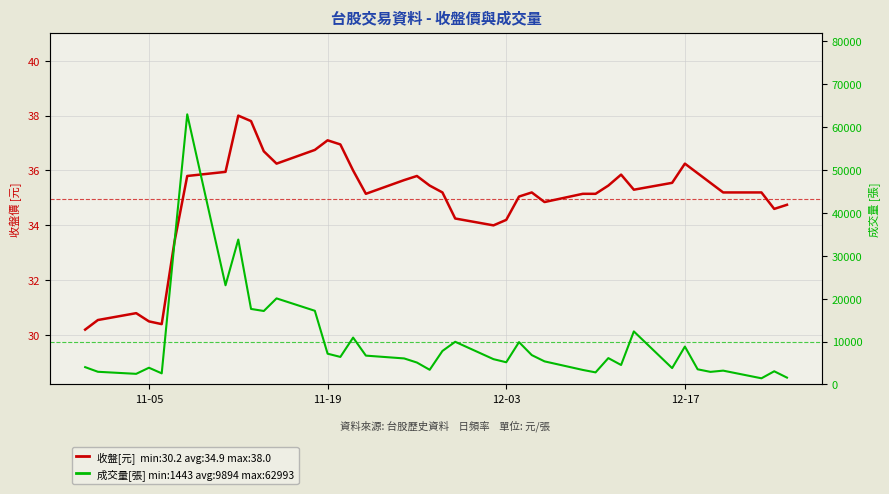

Rank the series by their average value, from highest to lowest.

成交量[張], 收盤[元]